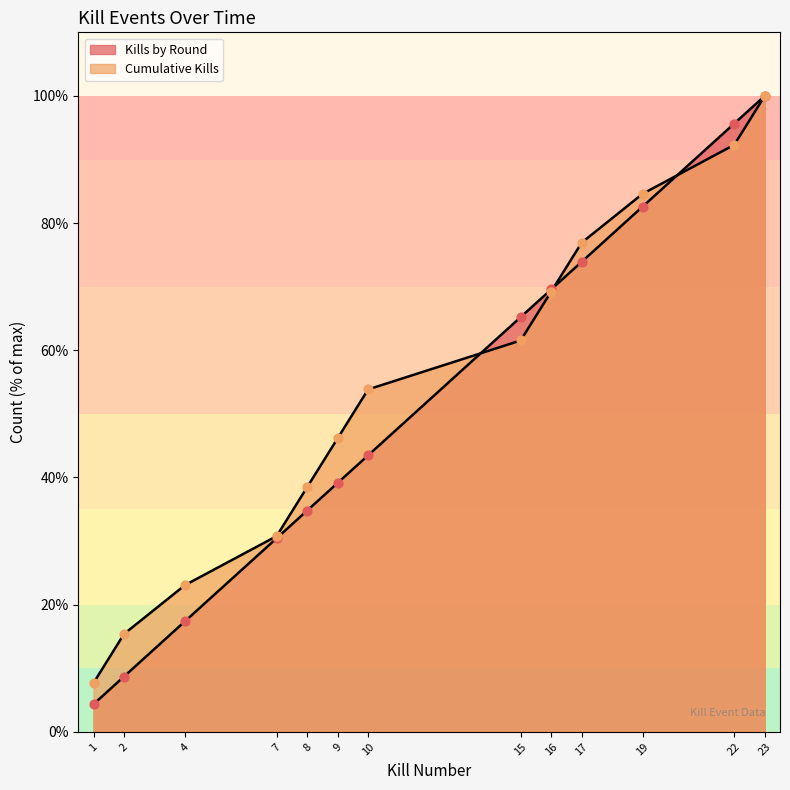

Which series has the largest total across all categories?

Cumulative Kills